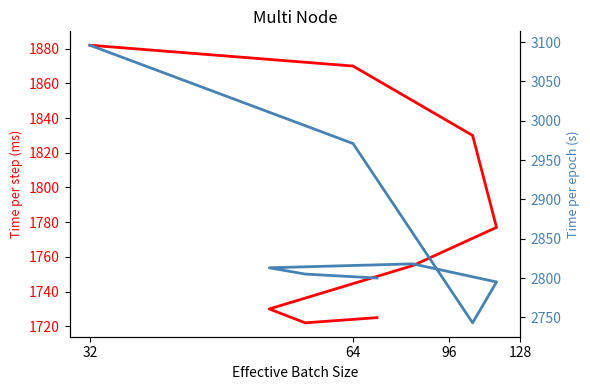

Which category has the highest value across all series?

32